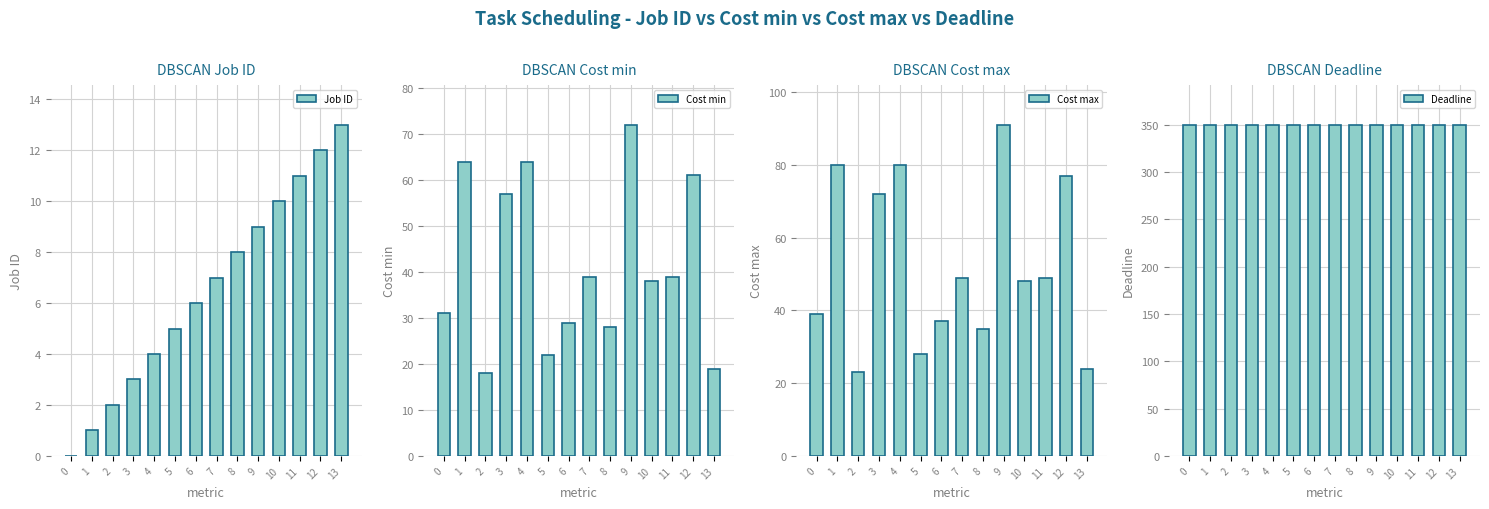

What is the lowest value of the Deadline series?

350